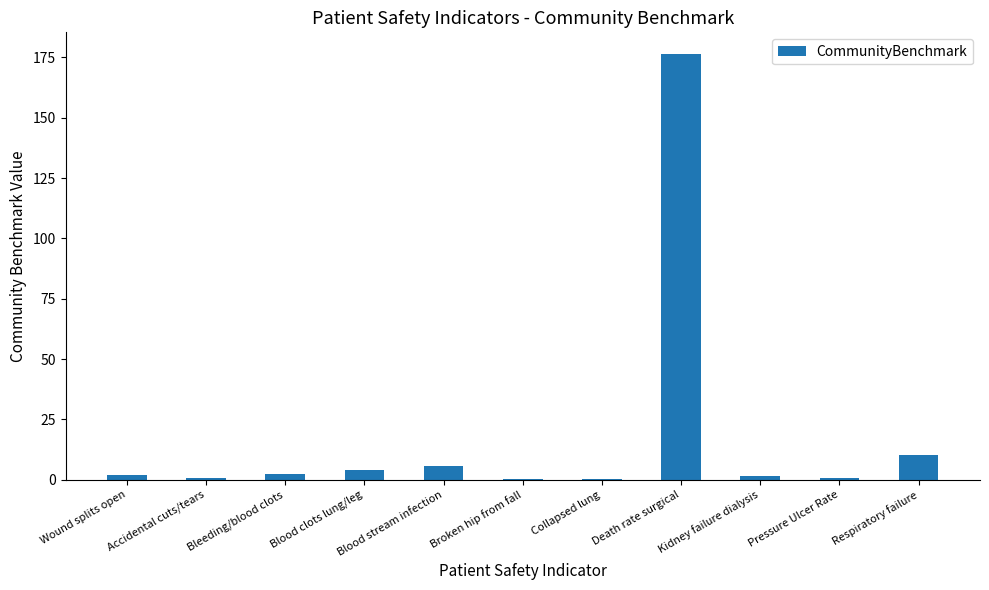

Is it true that the value at Death rate surgical is 273.3?

False